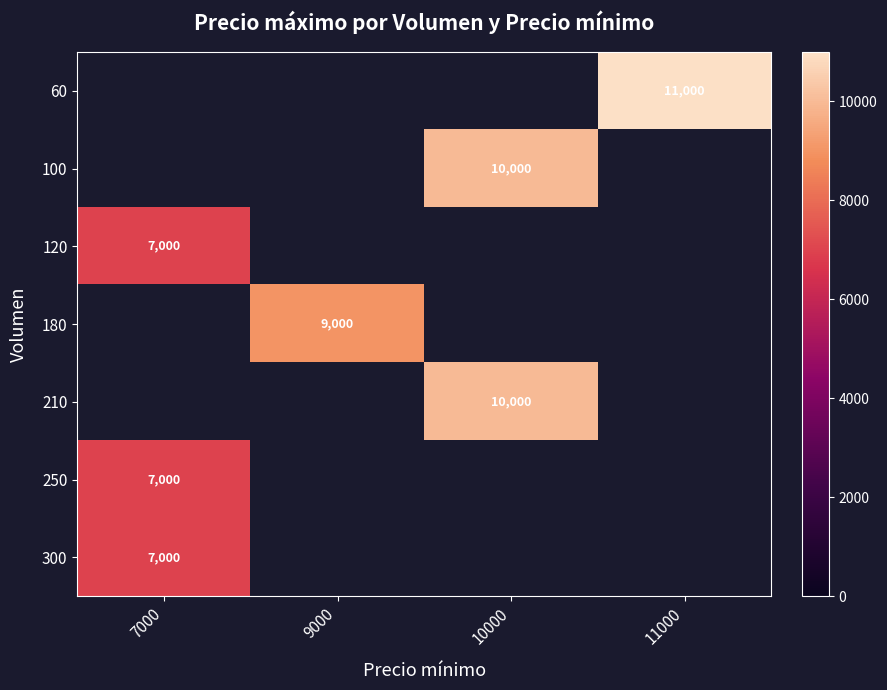

Which category has the lowest value in the 300 series?

7000